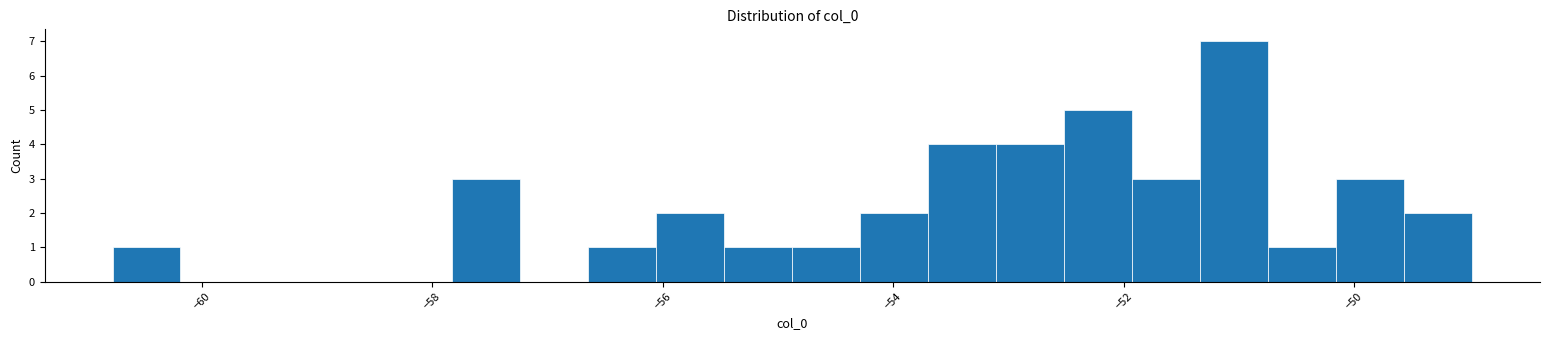

Around what value on the x-axis is the tallest bar? Give the approximate position of its centre, as read against the axis.

-51.0